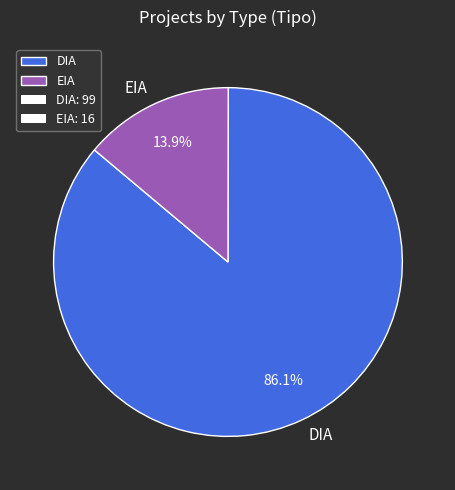

Between DIA and EIA, which is larger?

DIA